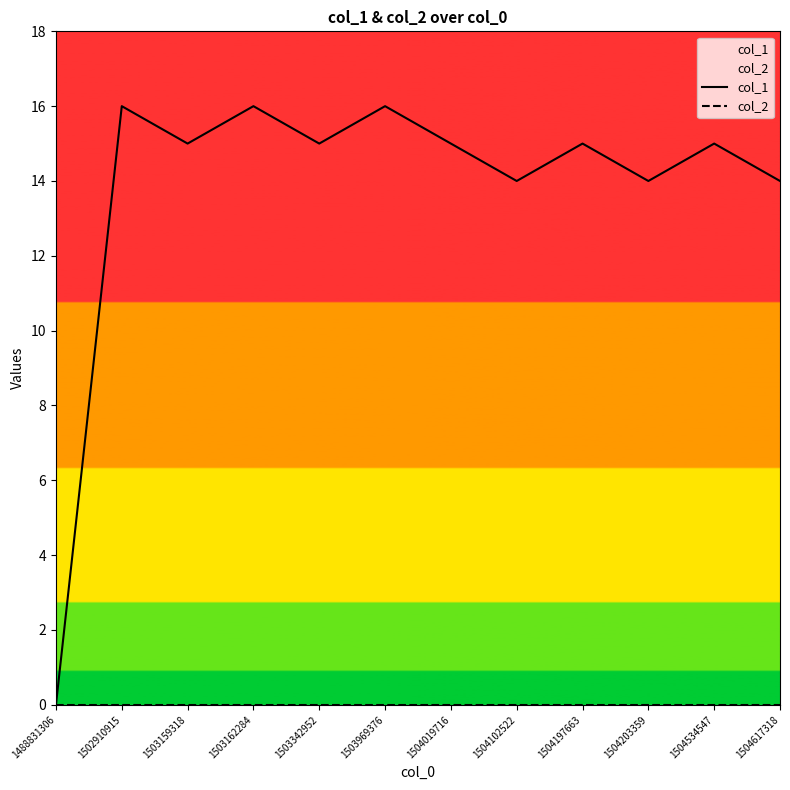

How many lines are shown in the chart?

2